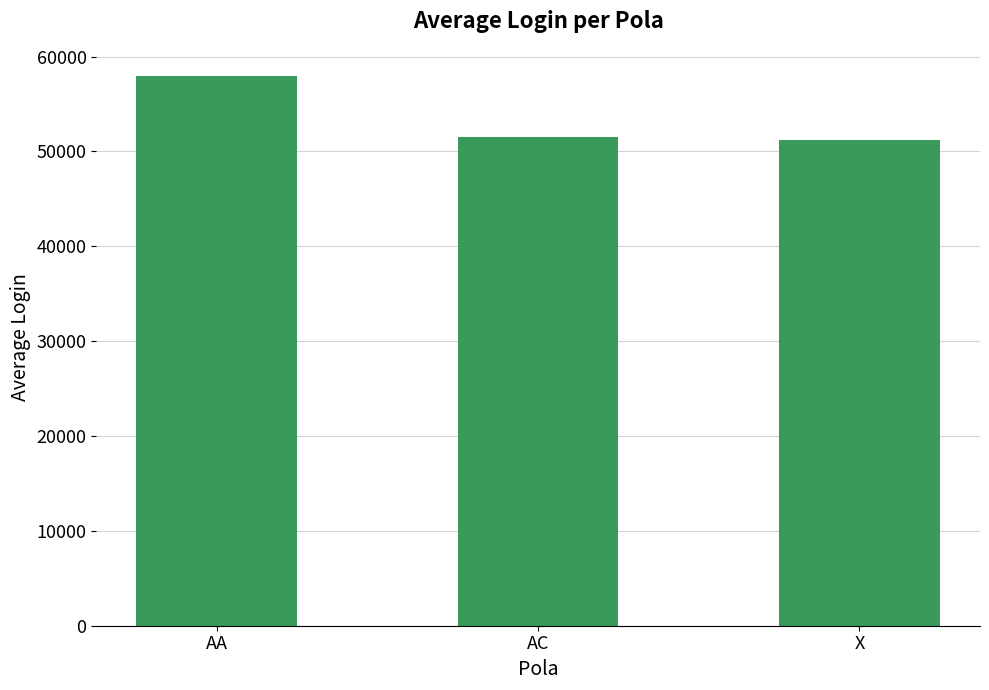

What is the label of the 3rd bar from the right?

AA